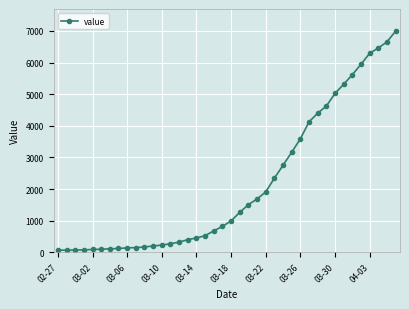

What is the average value?

2142